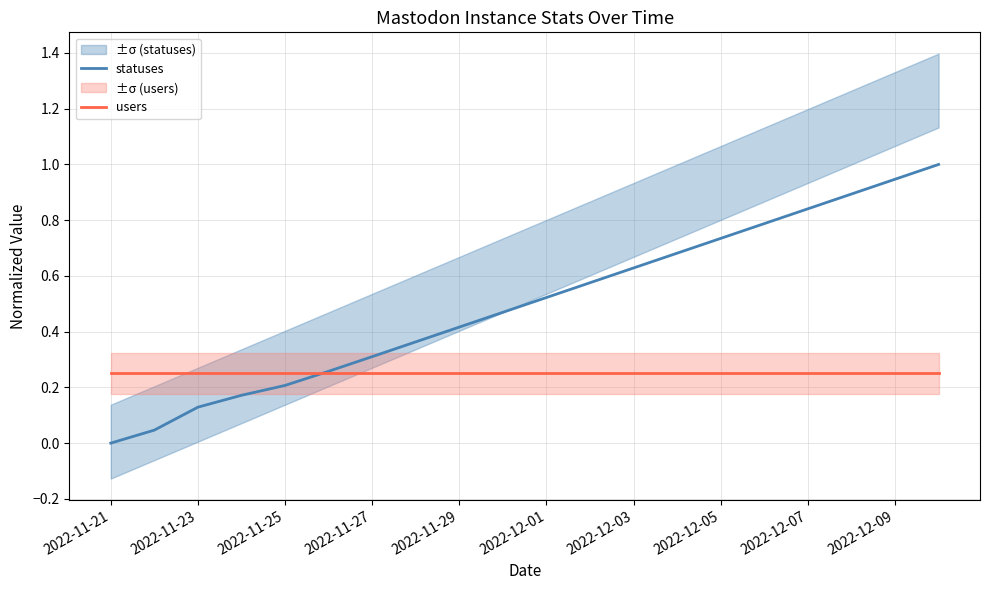

The users series shows 0.4 at 2022-12-03. True or false?

False